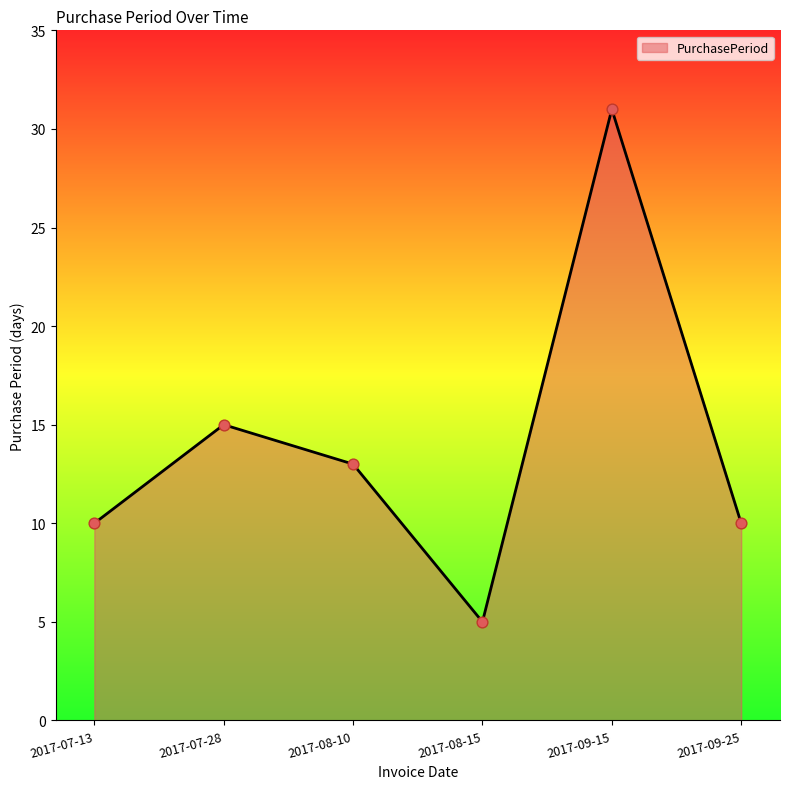

What is the change in value from 2017-09-15 to 2017-09-25?

-21